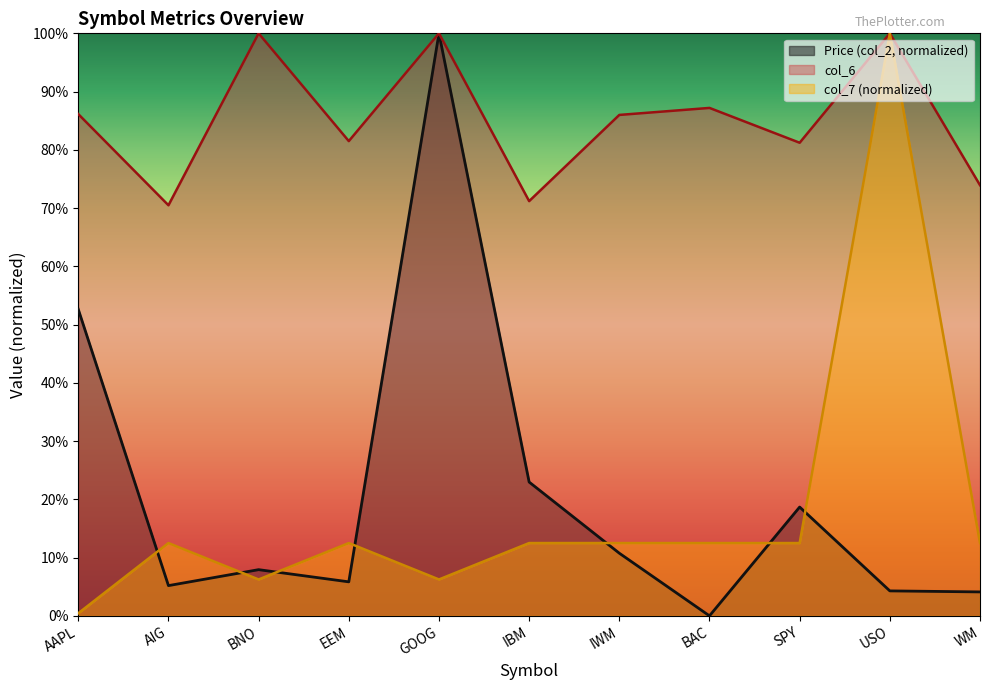

True or false: col_6 and Price (col_2) intersect in this chart.

False